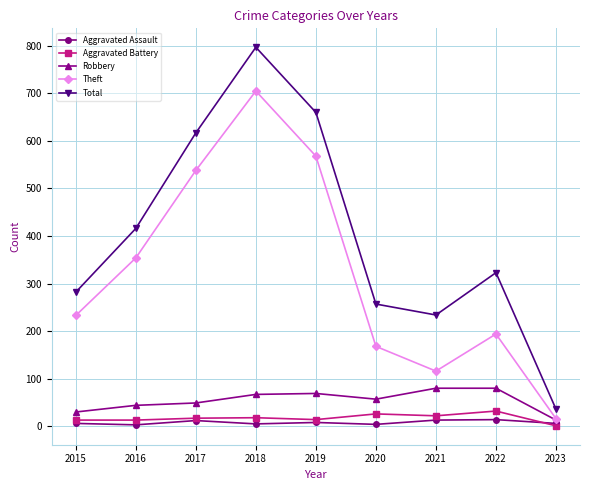

What is the difference between the Theft values at 2023 and 2017?

522